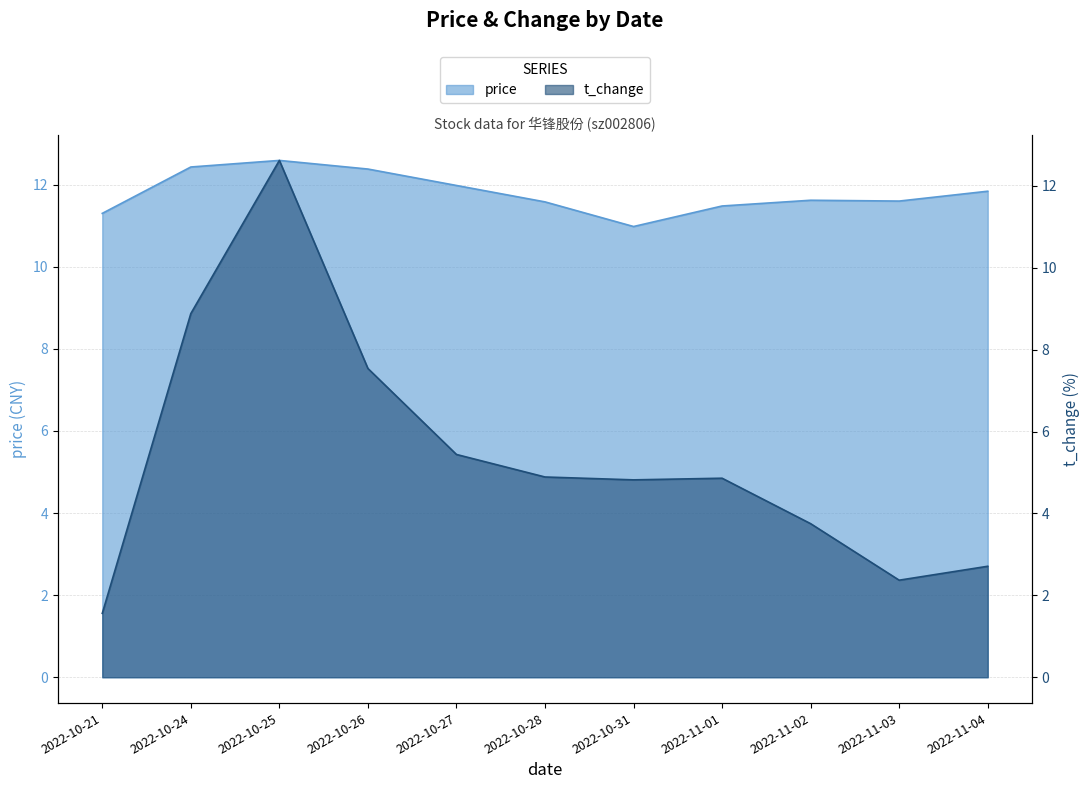

How many lines are shown in the chart?

2